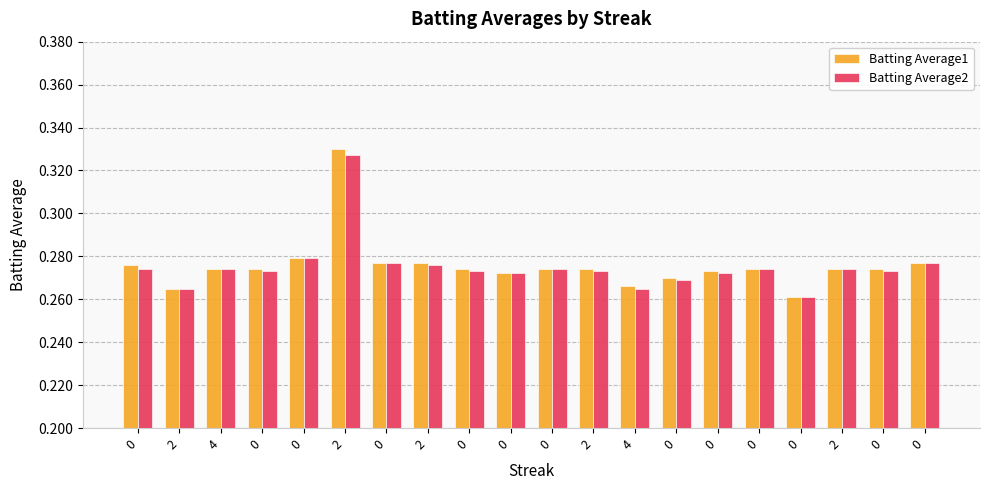

At 2, list the series in order from smallest to largest.

Batting Average1, Batting Average2